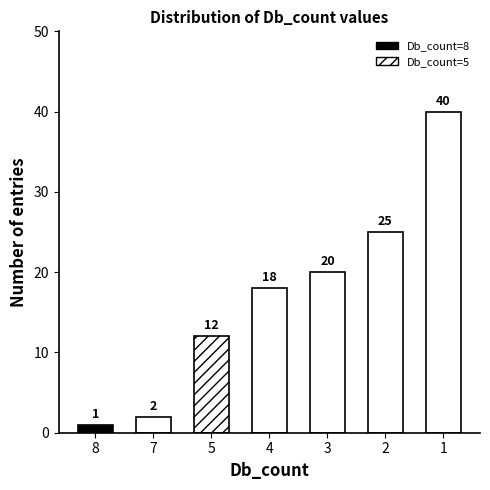

True or false: the data shows 4 at 4.

False